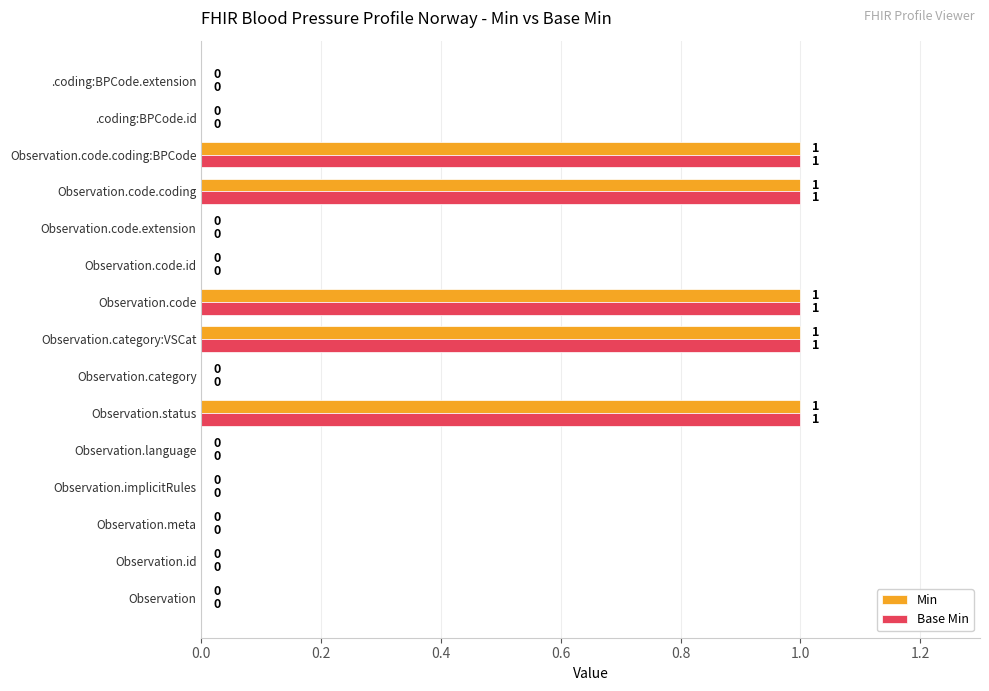

What is the sum of all Base Min values?

5